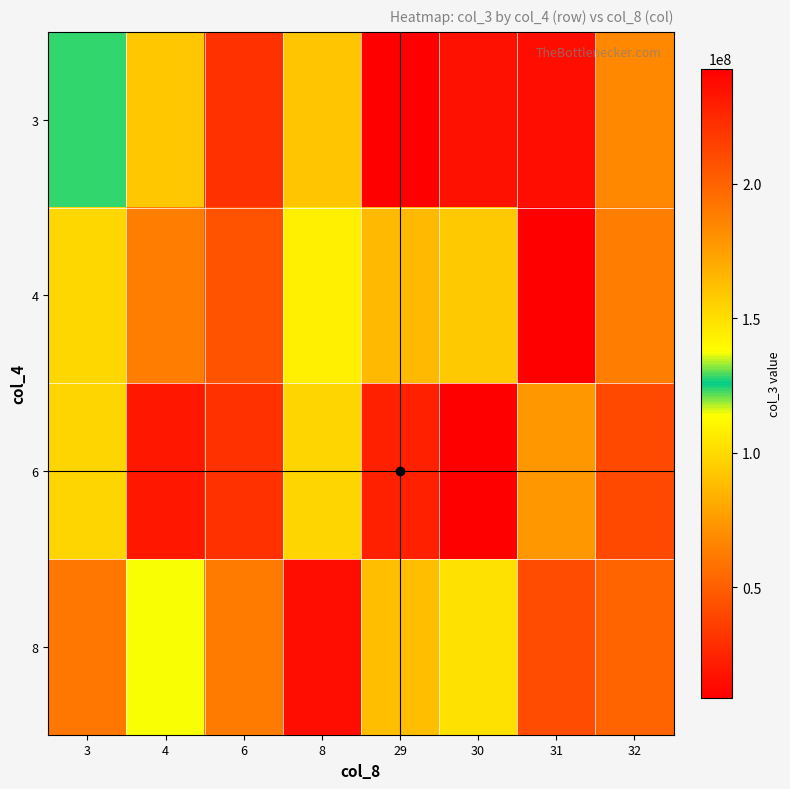

How many data points does each series have?

8